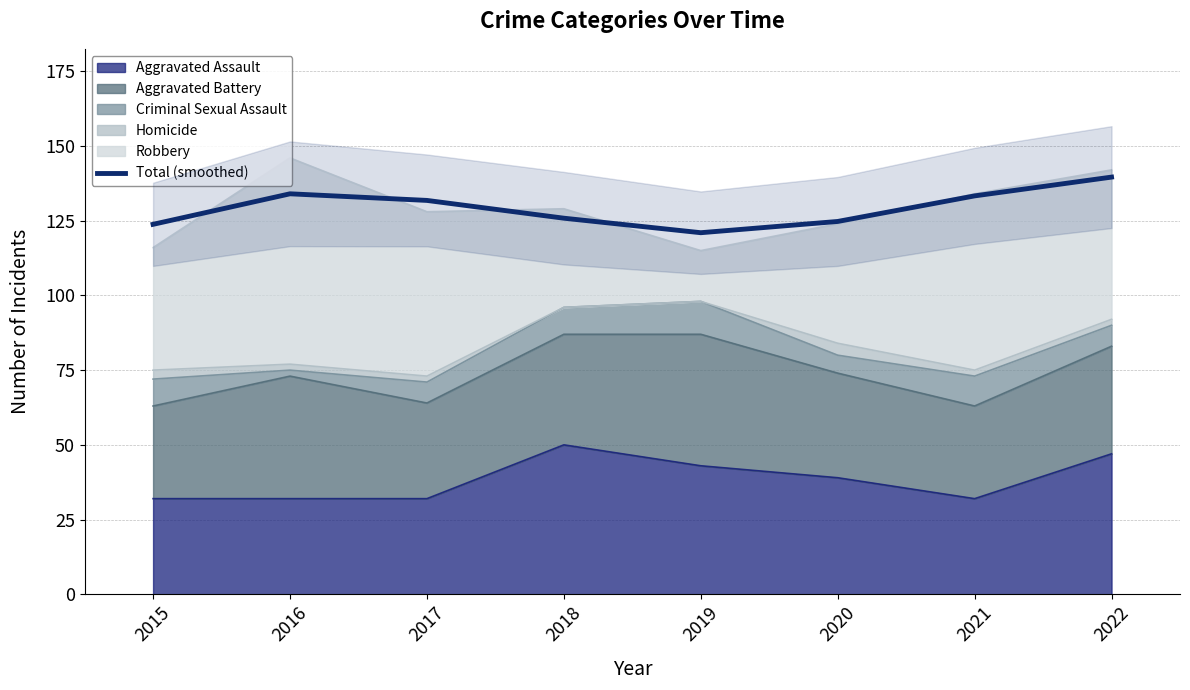

List the labels in order of value, smallest first.

2019, 2015, 2020, 2018, 2017, 2021, 2016, 2022